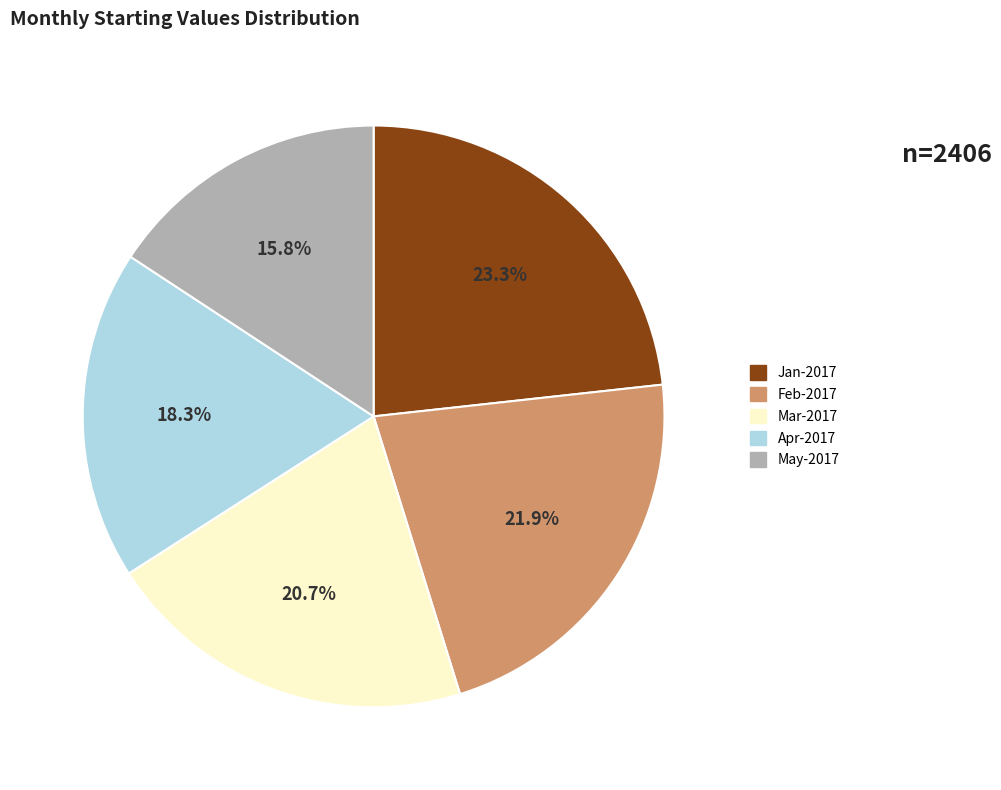

To the nearest percent, what is the difference between the Feb-2017 and Mar-2017 slice percentages?

1%